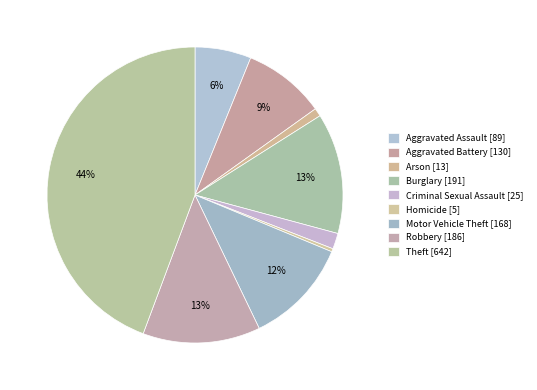

What percentage do Aggravated Battery and Burglary together represent?

22.2%